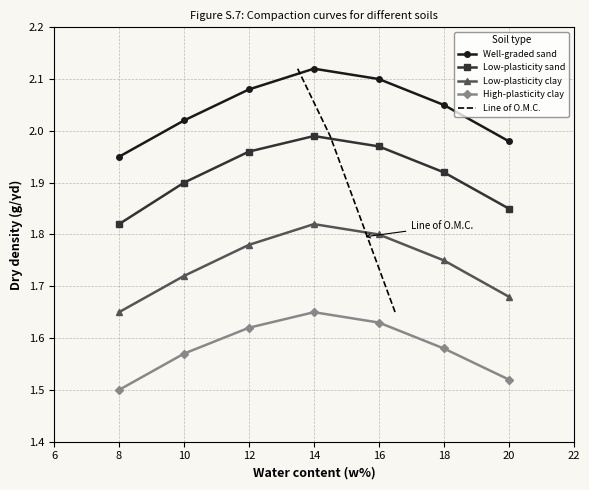

How many categories are shown in the chart?

7